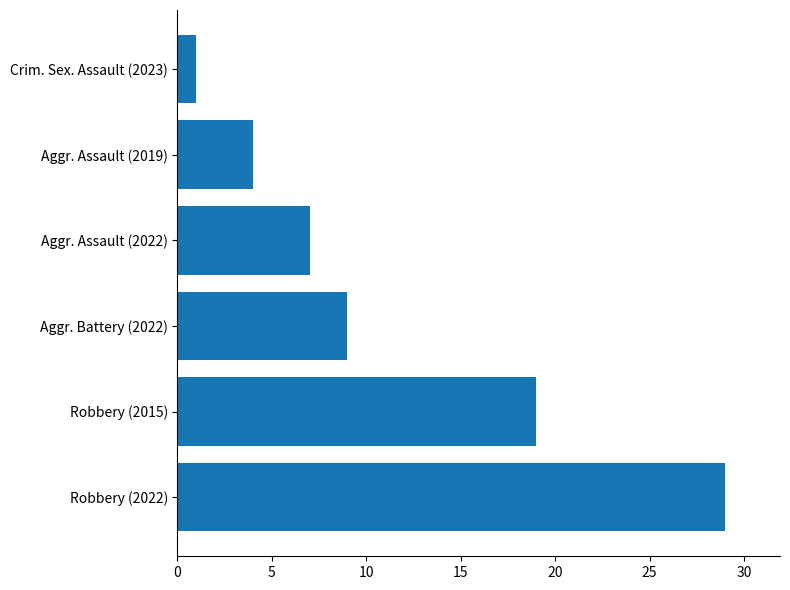

True or false: the data shows 3 at Aggr. Battery (2022).

False